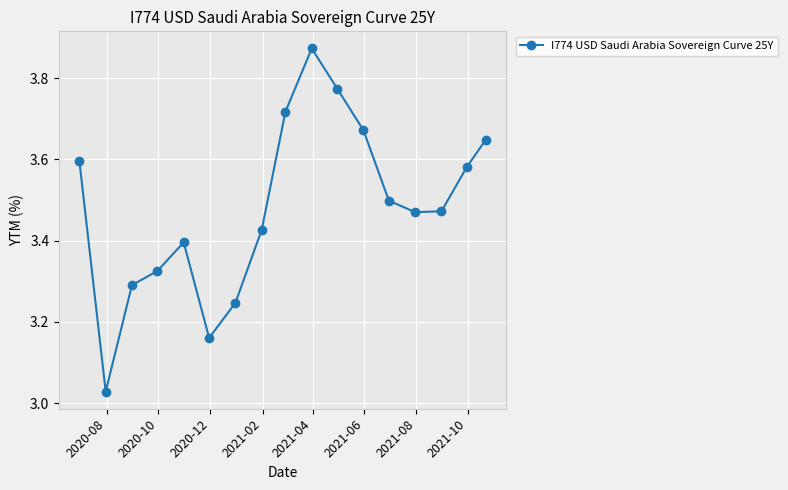

True or false: the data has more than 2 interior local peaks.

False